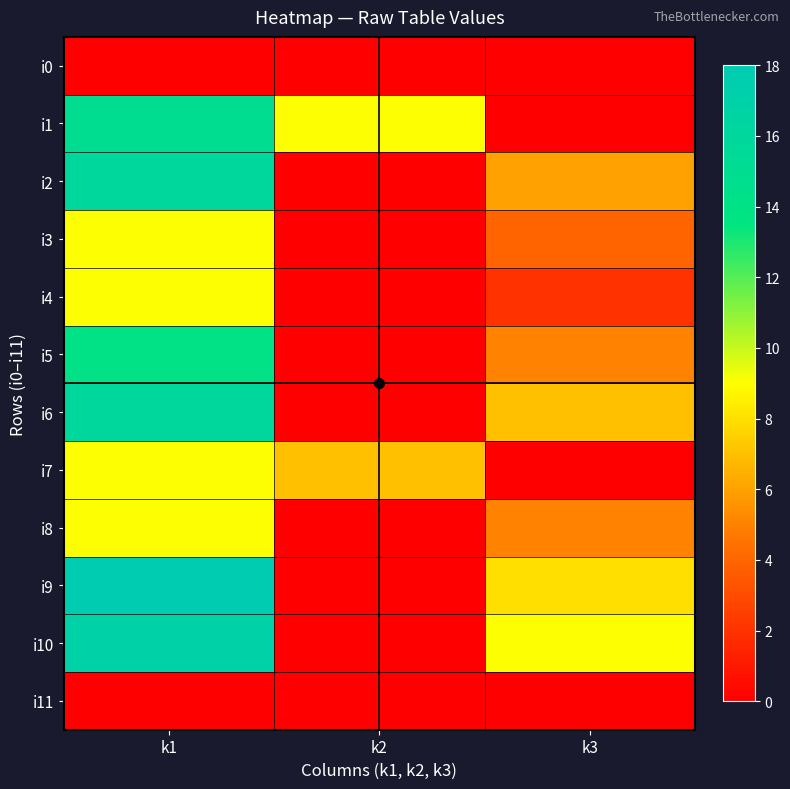

Which series has the largest total across all categories?

i9